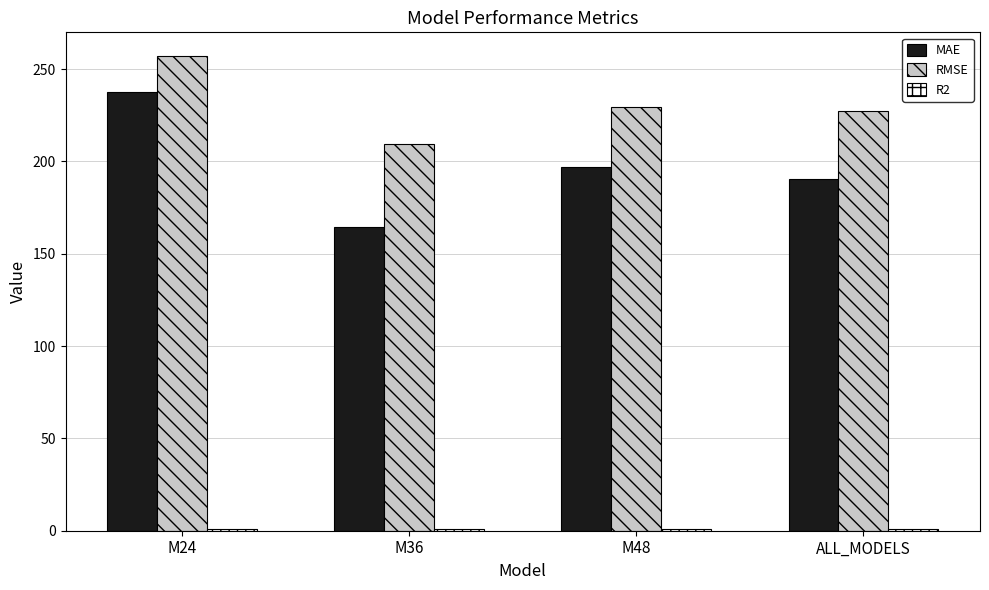

The RMSE series shows 71.6 at M36. True or false?

False